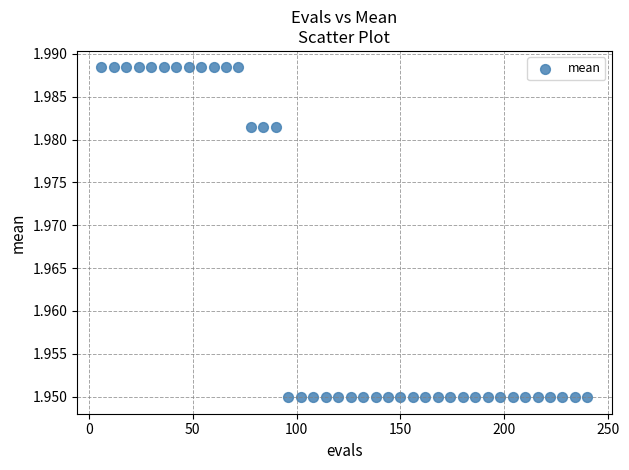

What is the range of X values (max minus min)?

234.0